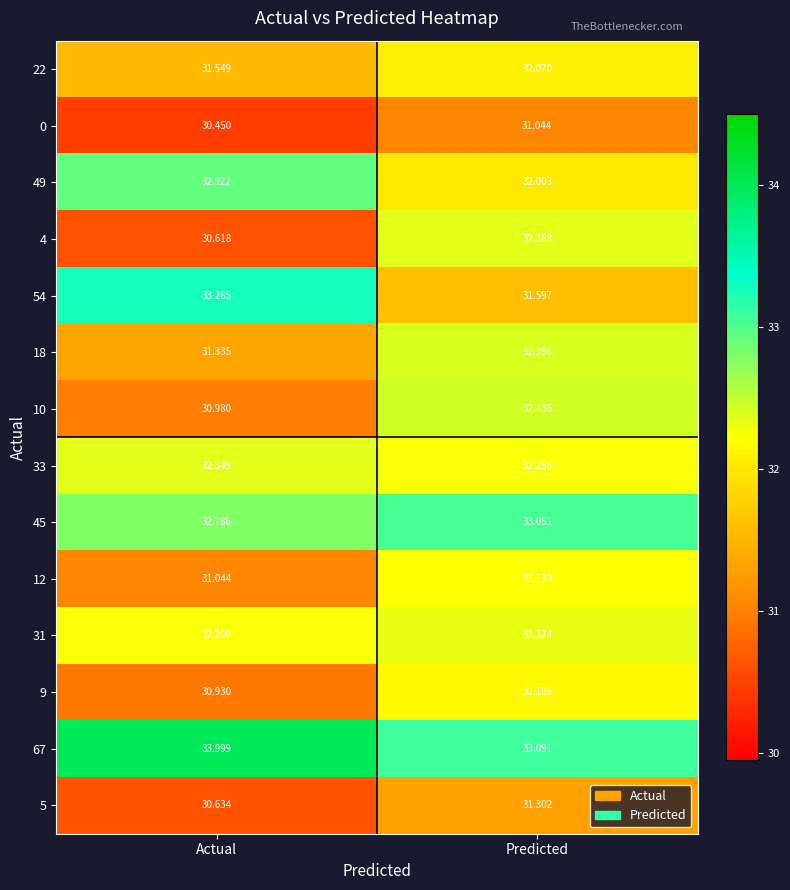

Is the value of 5 at Actual greater than the value of 49 at Actual?

No